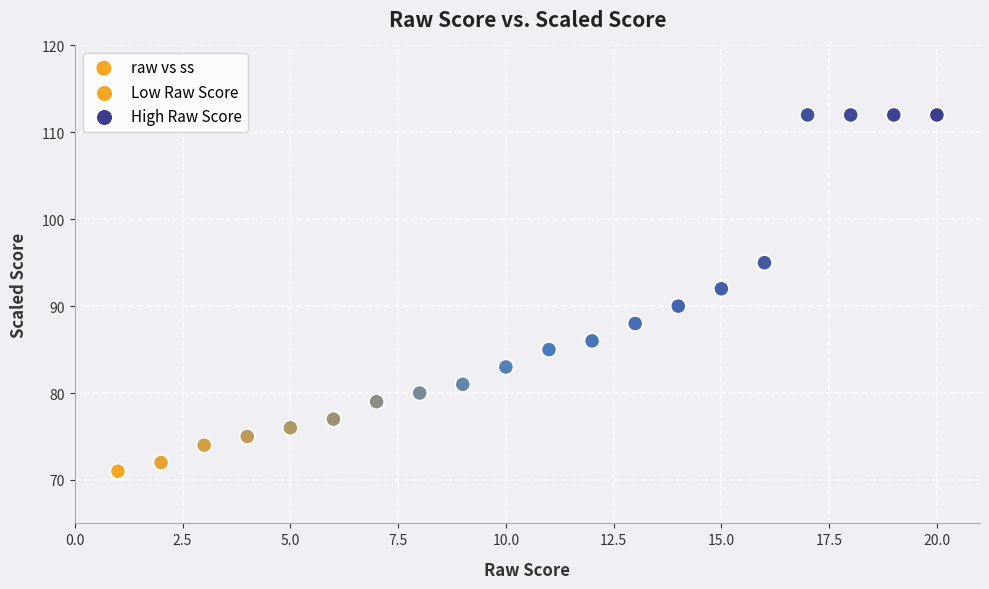

What is the range of Y values (max minus min)?

41